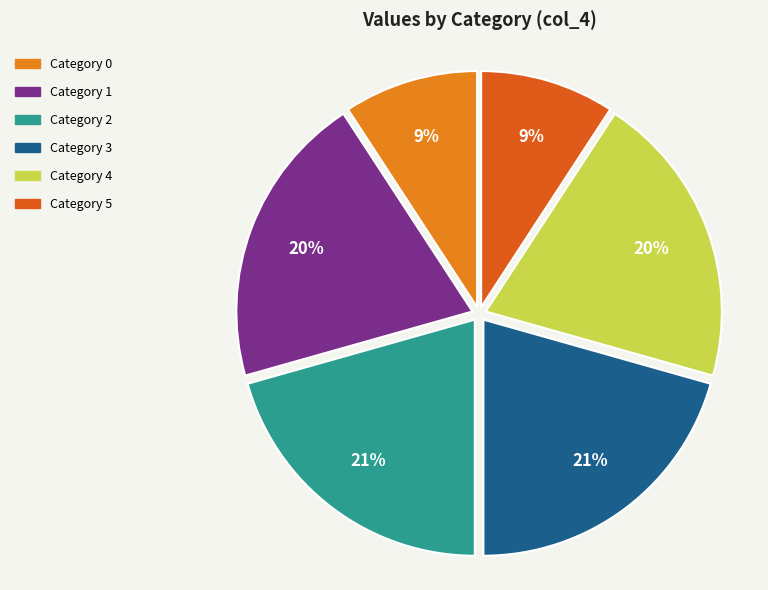

The Category 1 slice represents 33% of the pie. True or false?

False